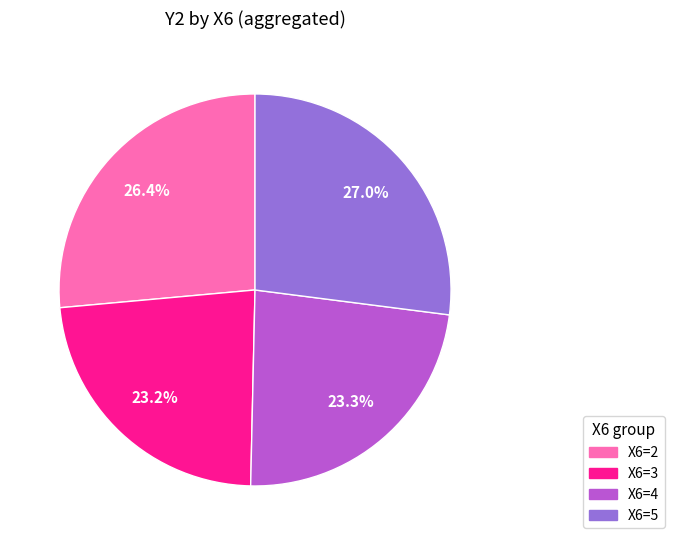

Is there any slice that represents more than half of the pie?

No